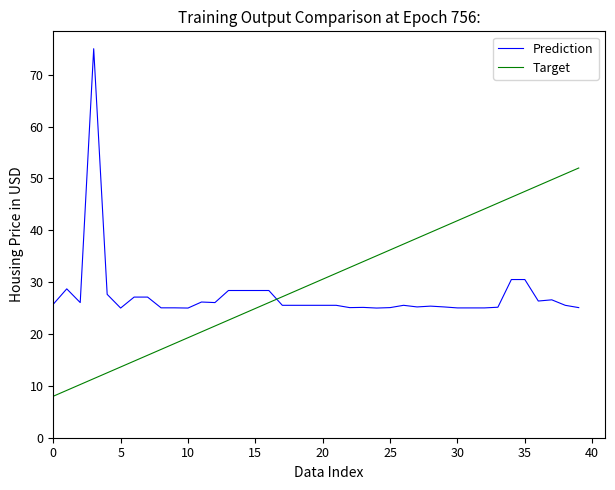

What is the difference between the maximum and minimum values in the Target series?

44.0